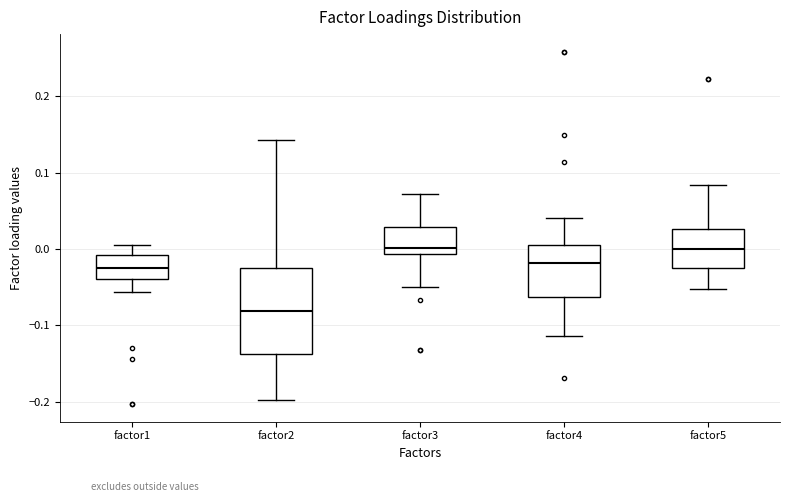

Which box is the tallest, from its lower edge to its upper edge?

factor2